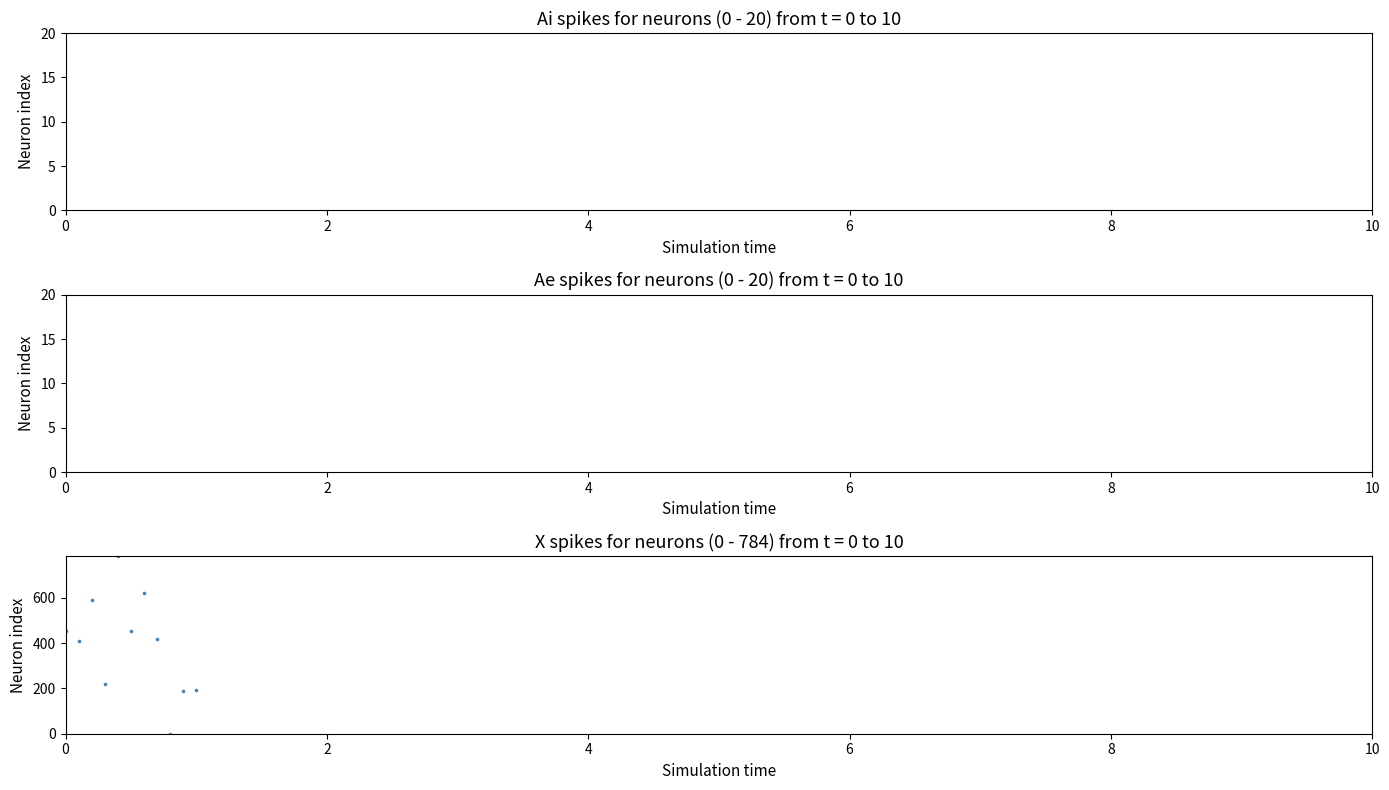

What Y value in the scatter plot is closest to 392?

410.6